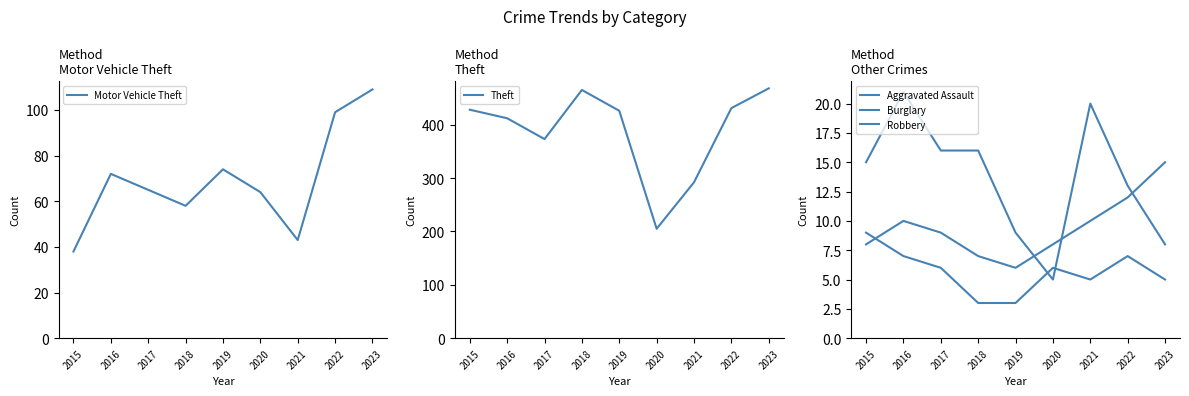

The Burglary series shows 13 at 2022. True or false?

True